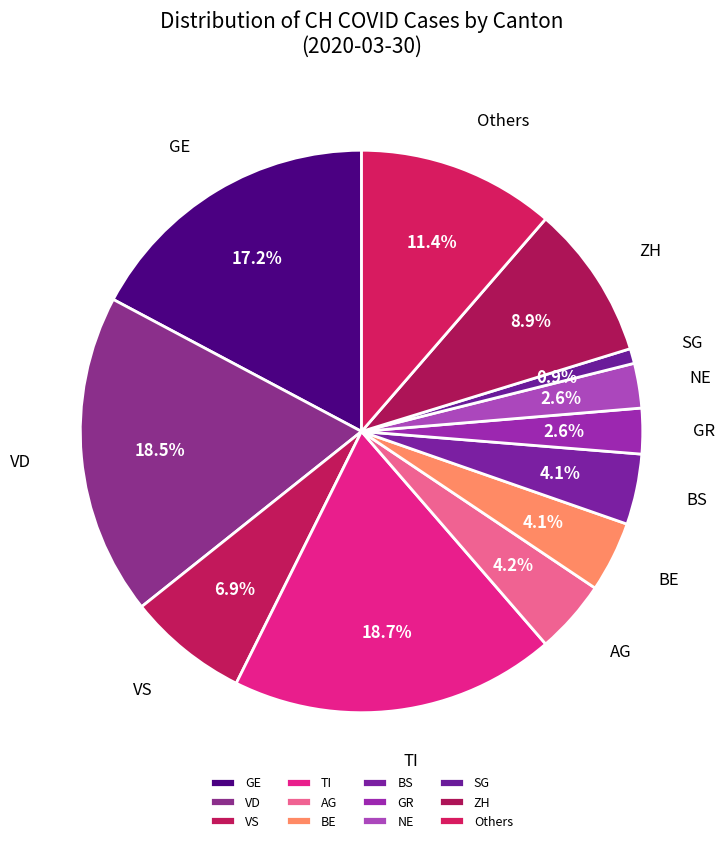

Which category has the smallest portion of the pie?

SG